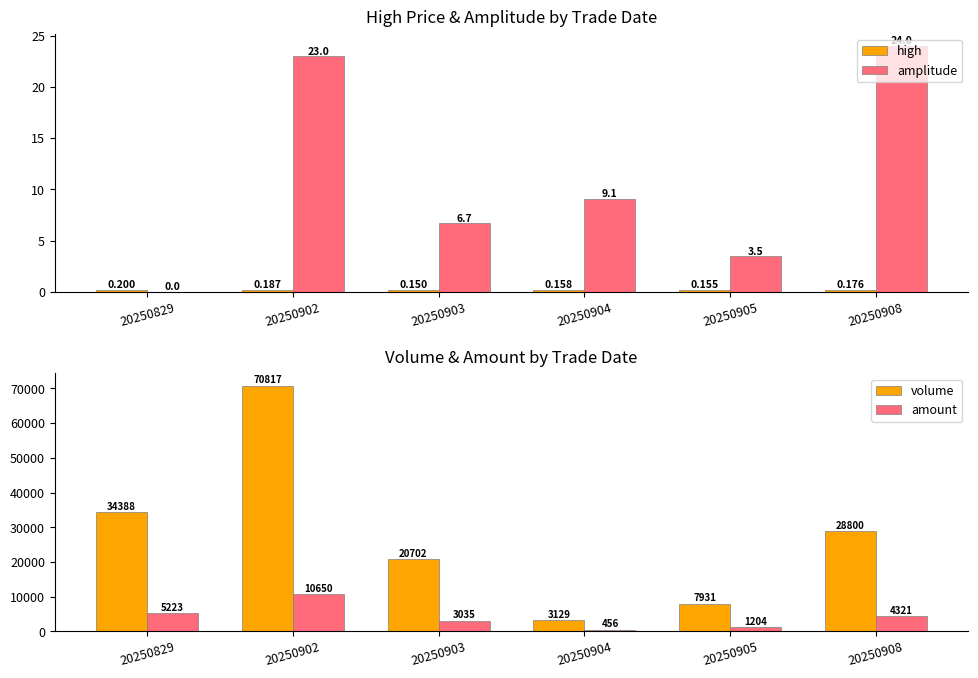

What is the difference between the maximum and minimum values in the volume series?

67688